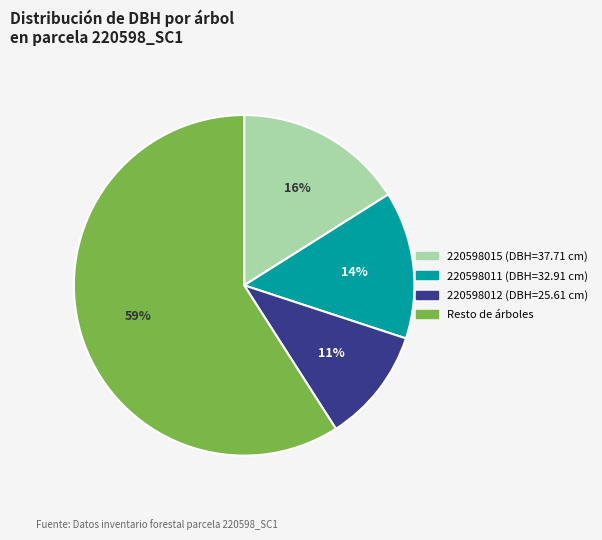

To the nearest percent, what is the average slice percentage?

25%